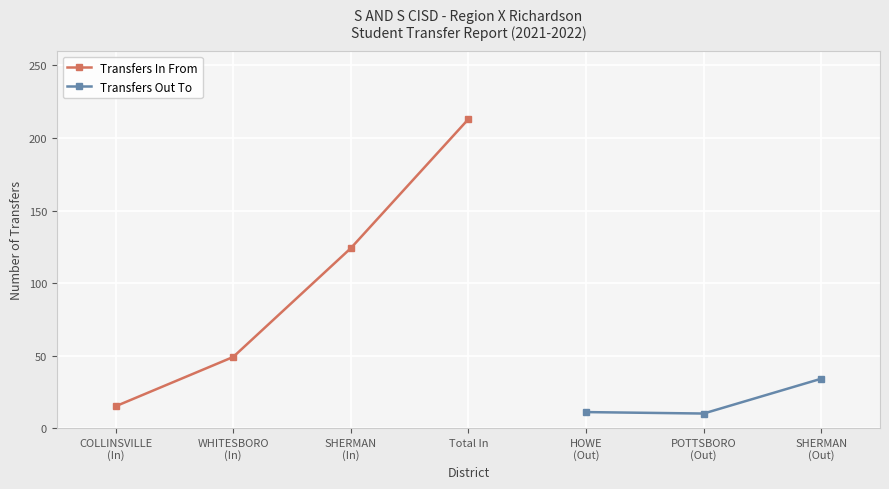

What is the value of the Transfers In From point at the 2nd from the left?

49